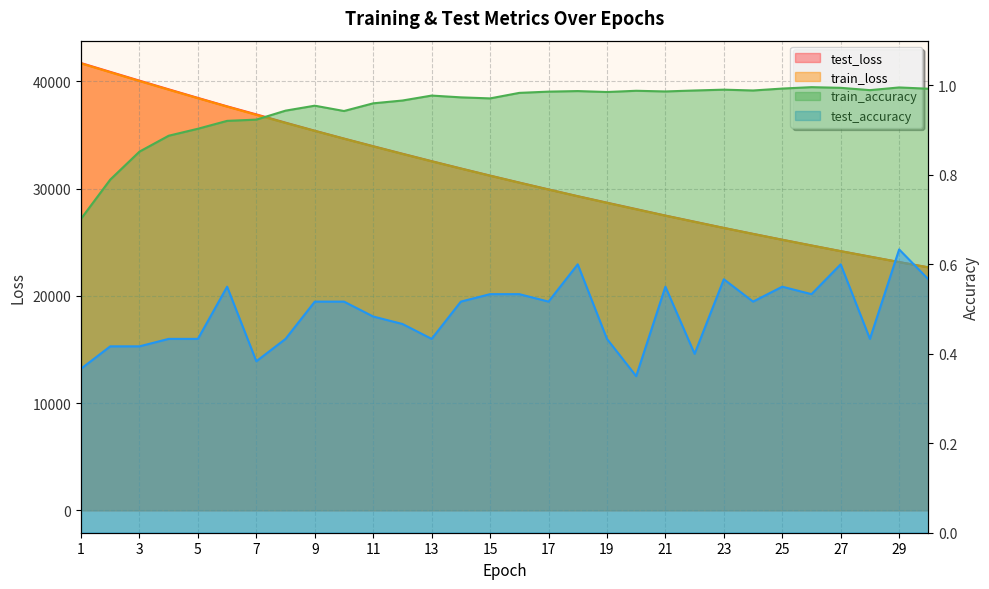

What are all the series names shown in the legend?

test_loss, train_loss, train_accuracy, test_accuracy